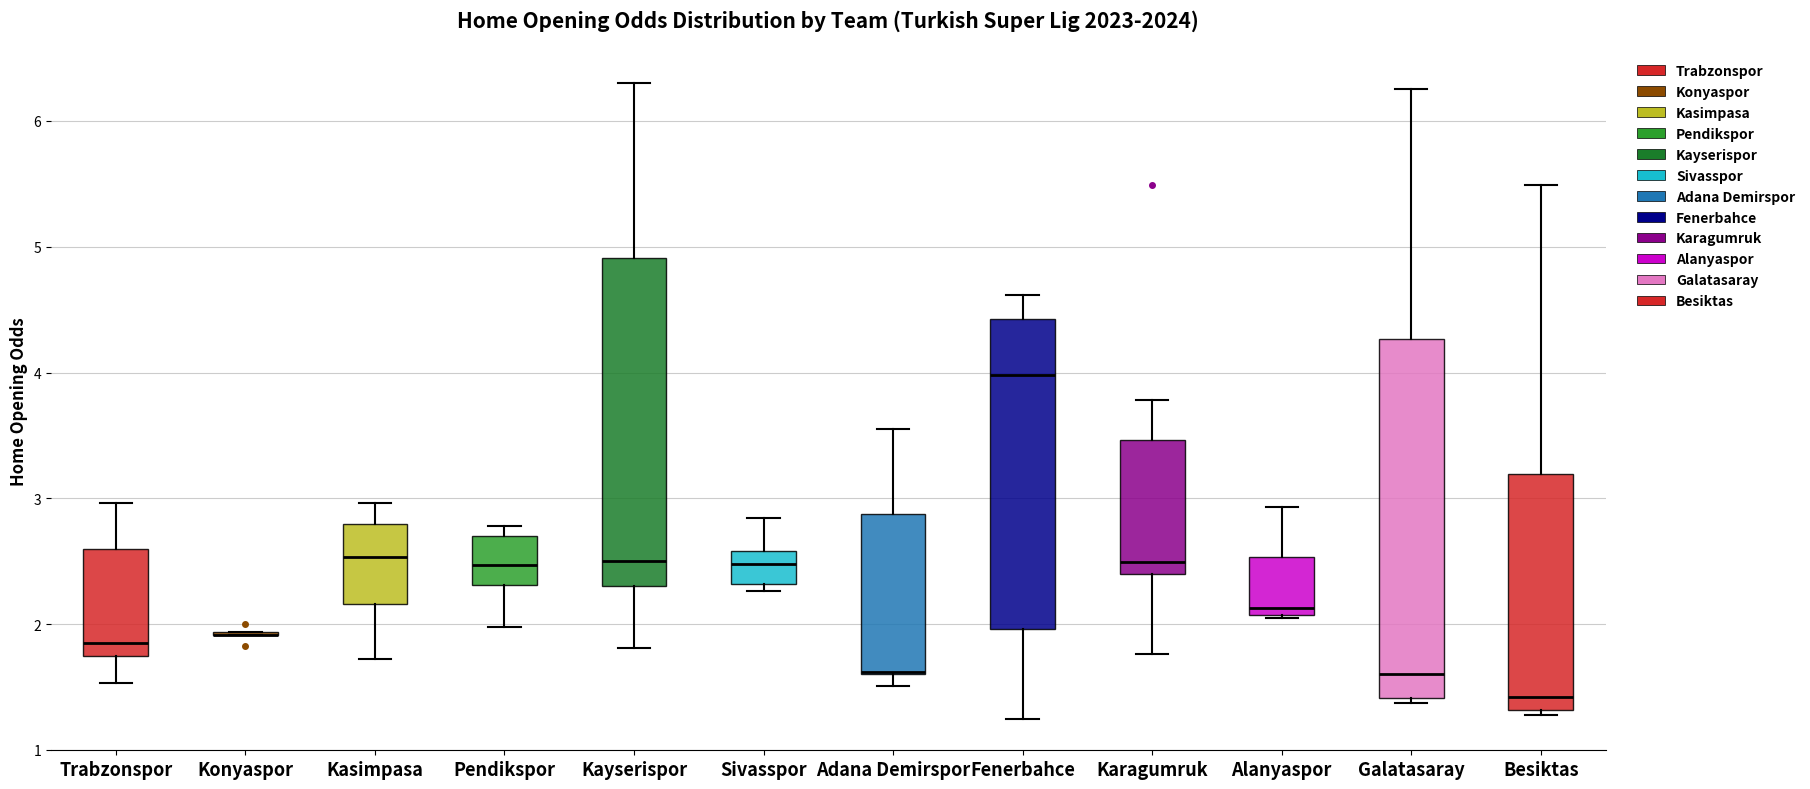

Reading left to right, transcribe this box plot: for each box, give where its median line is, the range the box spans, and where its two whiskers end, as read against the y-axis. The values are not printed on the chart, so give them approximately, as read against the axis.

Trabzonspor: median 1.9, box 1.7 to 2.6, whiskers 1.5 to 3.0
Konyaspor: box collapsed to a line at 1.9, whiskers 1.9 to 1.9
Kasimpasa: median 2.5, box 2.2 to 2.8, whiskers 1.7 to 3.0
Pendikspor: median 2.5, box 2.3 to 2.7, whiskers 2.0 to 2.8
Kayserispor: median 2.5, box 2.3 to 4.9, whiskers 1.8 to 6.3
Sivasspor: median 2.5, box 2.3 to 2.6, whiskers 2.3 (just below the box's lower edge) to 2.8
Adana Demirspor: median 1.6 (drawn on the box's lower edge), box 1.6 to 2.9, whiskers 1.5 to 3.6
Fenerbahce: median 4.0, box 2.0 to 4.4, whiskers 1.3 to 4.6
Karagumruk: median 2.5, box 2.4 to 3.5, whiskers 1.8 to 3.8
Alanyaspor: median 2.1 (just above the box's lower edge), box 2.1 to 2.5, whiskers 2.1 to 2.9
Galatasaray: median 1.6, box 1.4 to 4.3, whiskers 1.4 (just below the box's lower edge) to 6.3
Besiktas: median 1.4, box 1.3 to 3.2, whiskers 1.3 (just below the box's lower edge) to 5.5